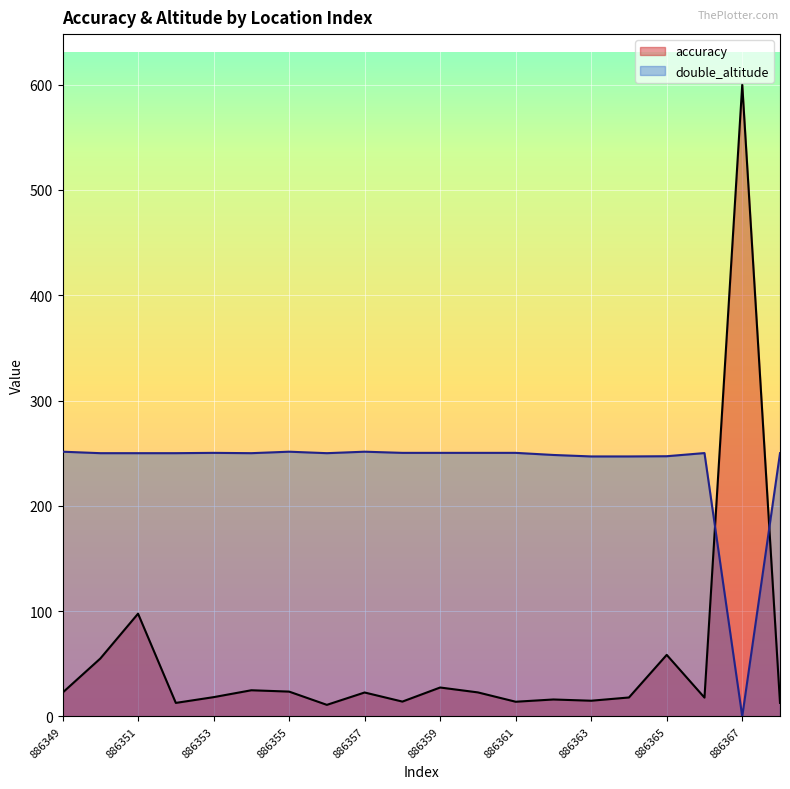

Count the number of categories in the chart.

20